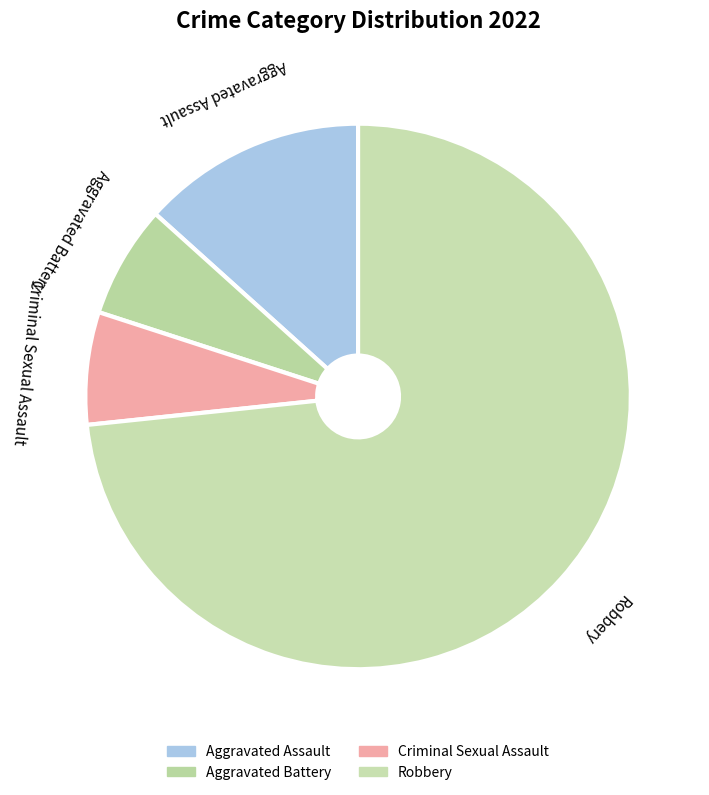

What percentage is the Criminal Sexual Assault slice, to the nearest percent?

7%